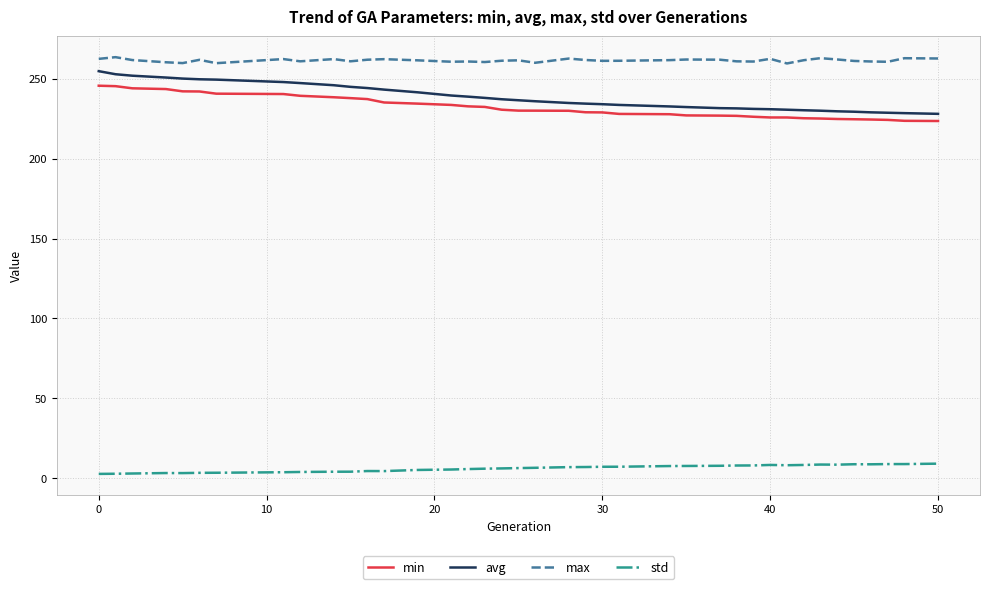

Which series has the widest spread of values?

avg